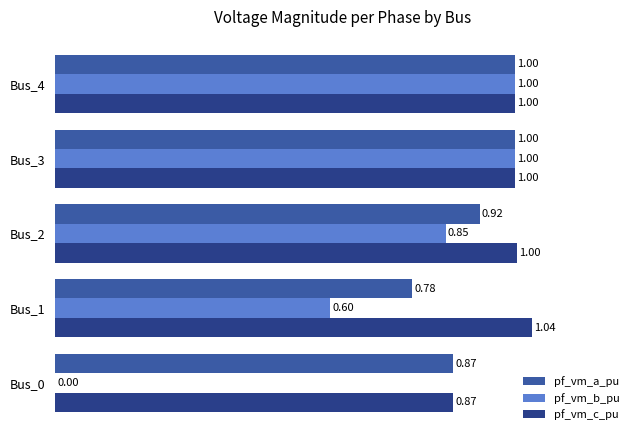

Between Bus_2 and Bus_3, which series saw the biggest shift?

pf_vm_b_pu